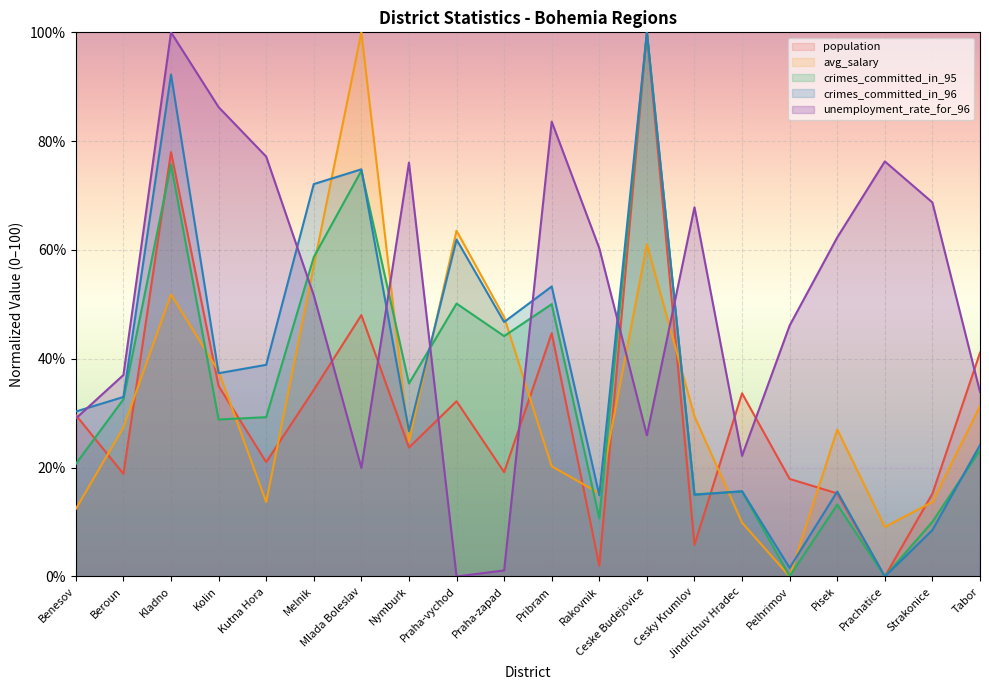

Reading left to right, transcribe all the data shown in this chart.

population: 29.7	18.9	78.0	35.0	21.0	34.3	48.0	23.7	32.2	19.2	44.7	2.0	100.0	5.8	33.7	17.9	15.3	0.0	15.2	41.1
avg_salary: 12.4	27.4	51.8	37.7	13.7	57.1	100.0	24.8	63.5	47.7	20.2	15.3	61.0	29.4	9.9	0.0	27.0	9.1	13.7	31.3
crimes_committed_in_95: 20.7	32.6	75.7	28.8	29.3	58.7	74.6	35.5	50.2	44.2	50.0	10.7	100.0	15.1	15.6	0.1	13.2	0.0	10.1	23.2
crimes_committed_in_96: 30.3	33.0	92.2	37.4	38.9	72.1	74.8	26.7	61.9	46.8	53.3	14.9	100.0	15.0	15.7	1.6	15.6	0.0	8.5	24.2
unemployment_rate_for_96: 29.0	37.0	100.0	86.3	77.2	51.7	20.0	76.1	0.0	1.1	83.6	60.3	25.9	67.8	22.2	46.1	62.3	76.3	68.7	33.9